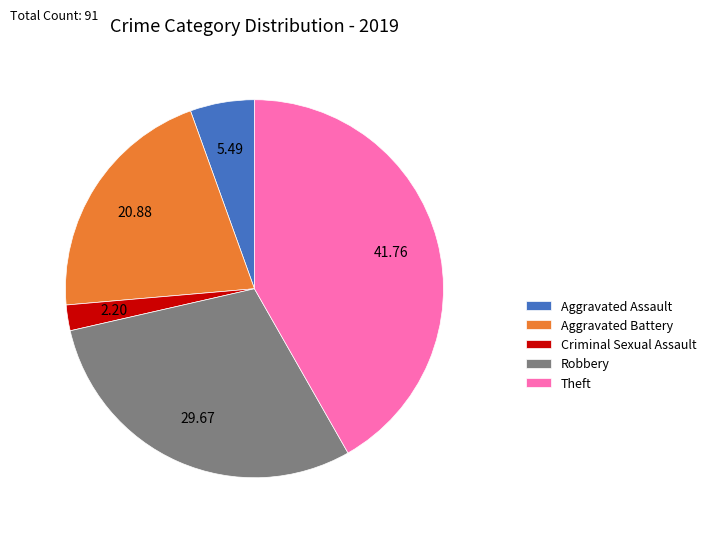

Between Aggravated Battery and Robbery, which is larger?

Robbery